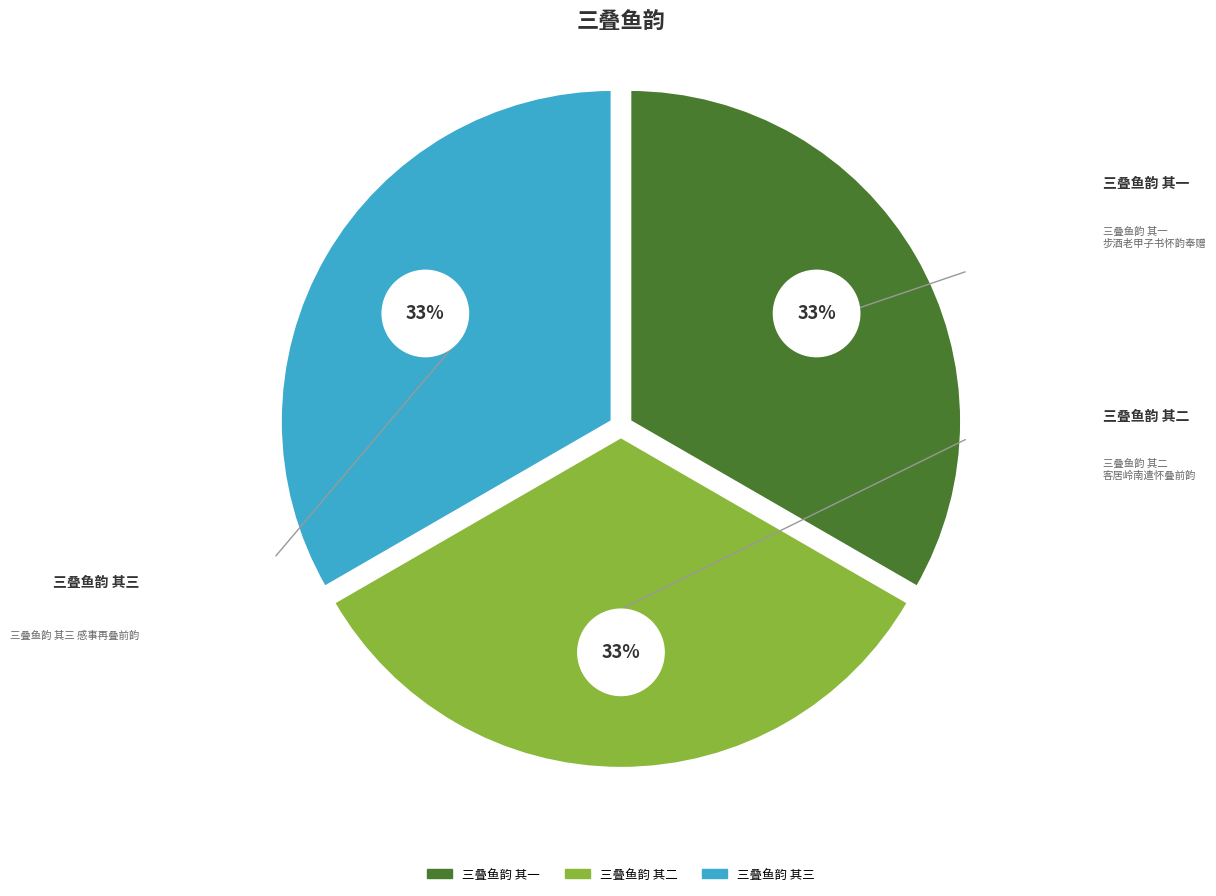

The 三叠鱼韵 其一 步酒老甲子书怀韵奉赠 slice represents 33% of the pie. True or false?

True